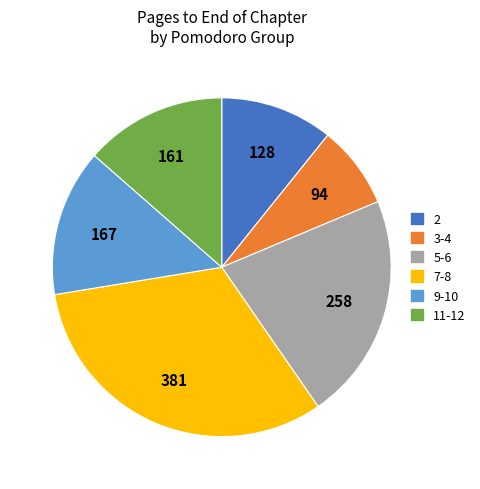

Is there a majority slice in this chart?

No